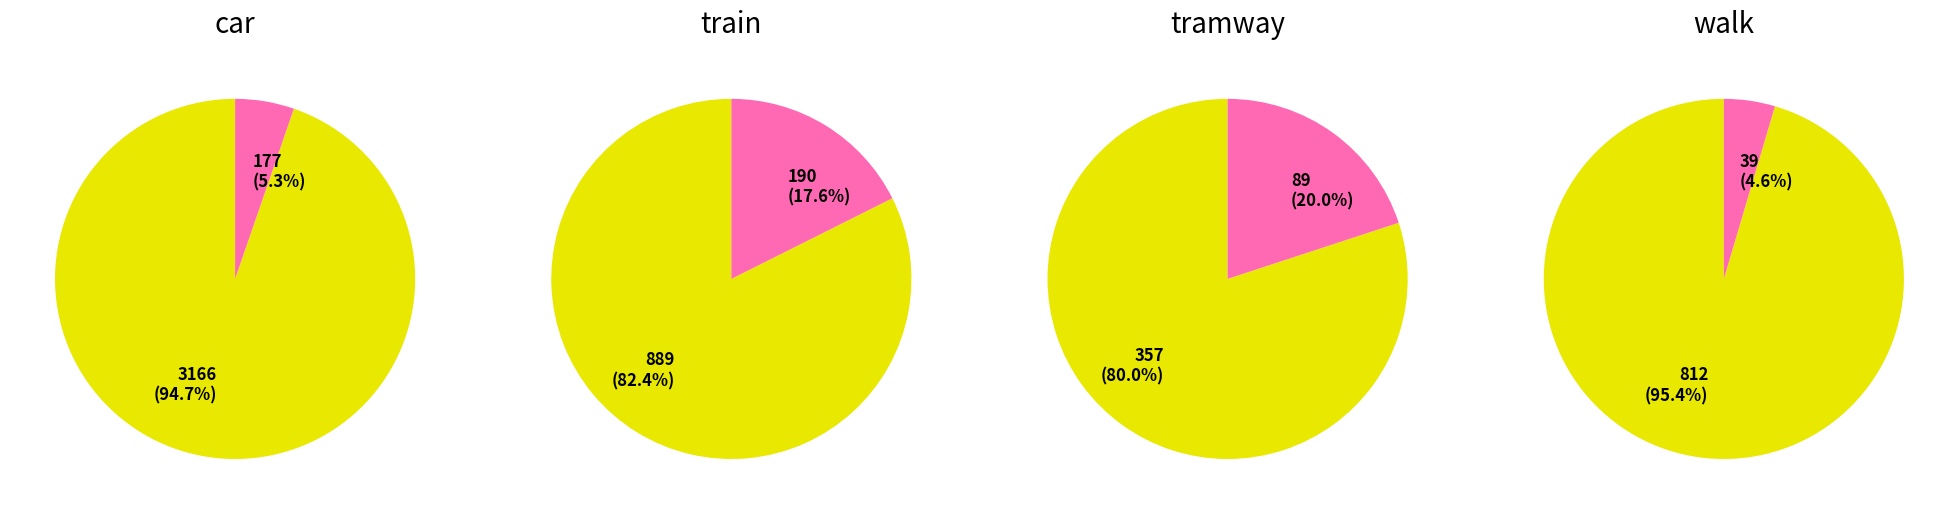

Which category has the biggest portion of the pie?

car